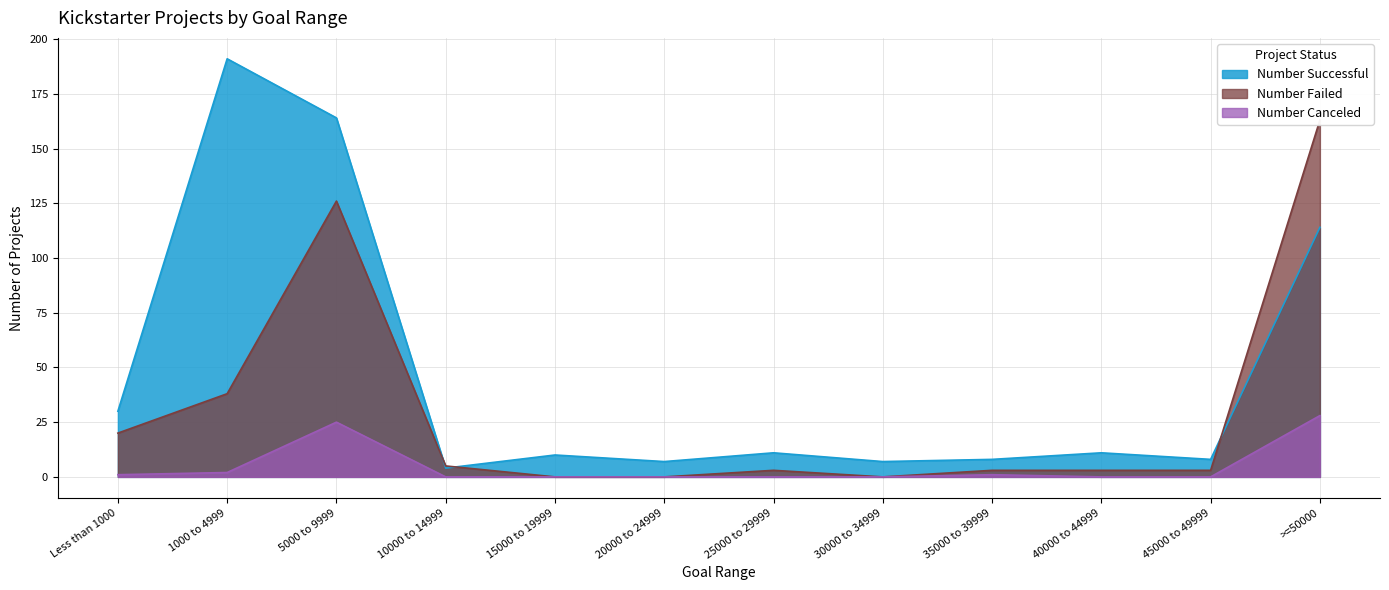

At which category does the chart reach its minimum across all series?

15000 to 19999